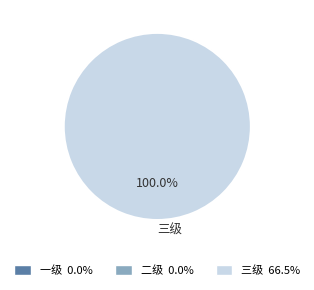

Is it true that 三级 is 92% of the pie?

False